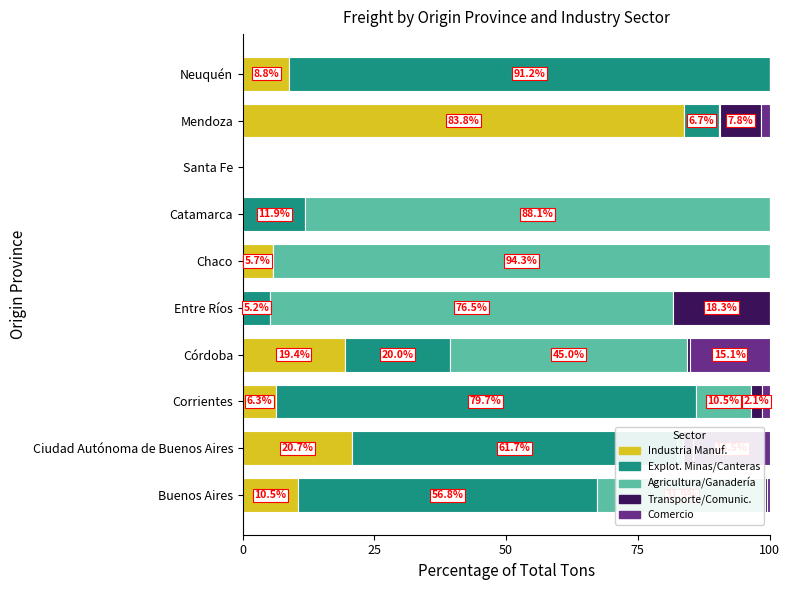

What is the total value across all series at Mendoza?

100.0